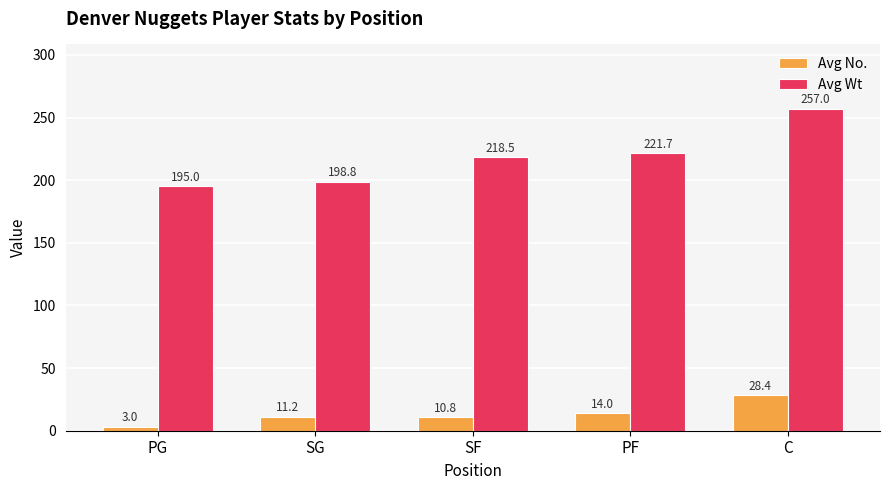

At which label does Avg No. first exceed 11?

SG